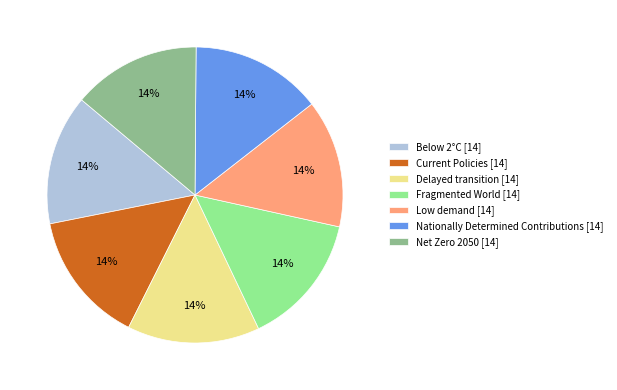

What percentage is the Current Policies slice, to the nearest percent?

14%